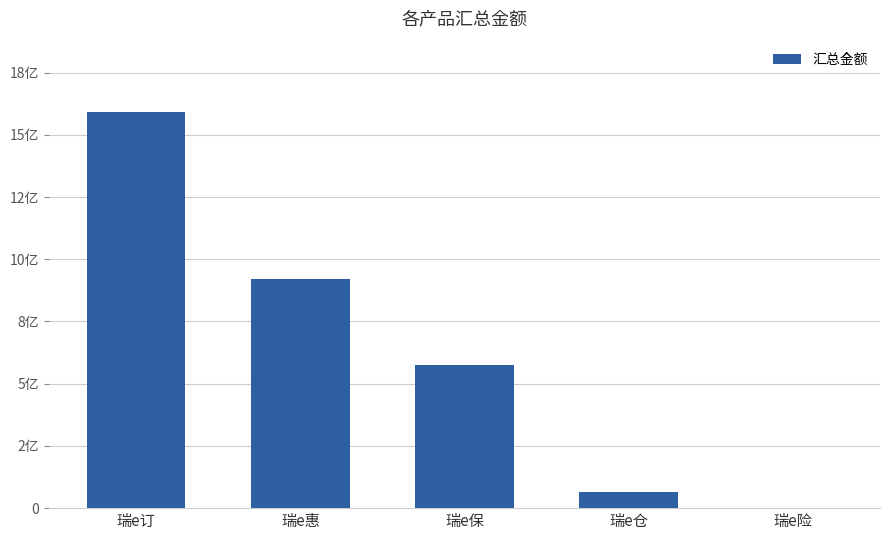

Are the bars horizontal?

No